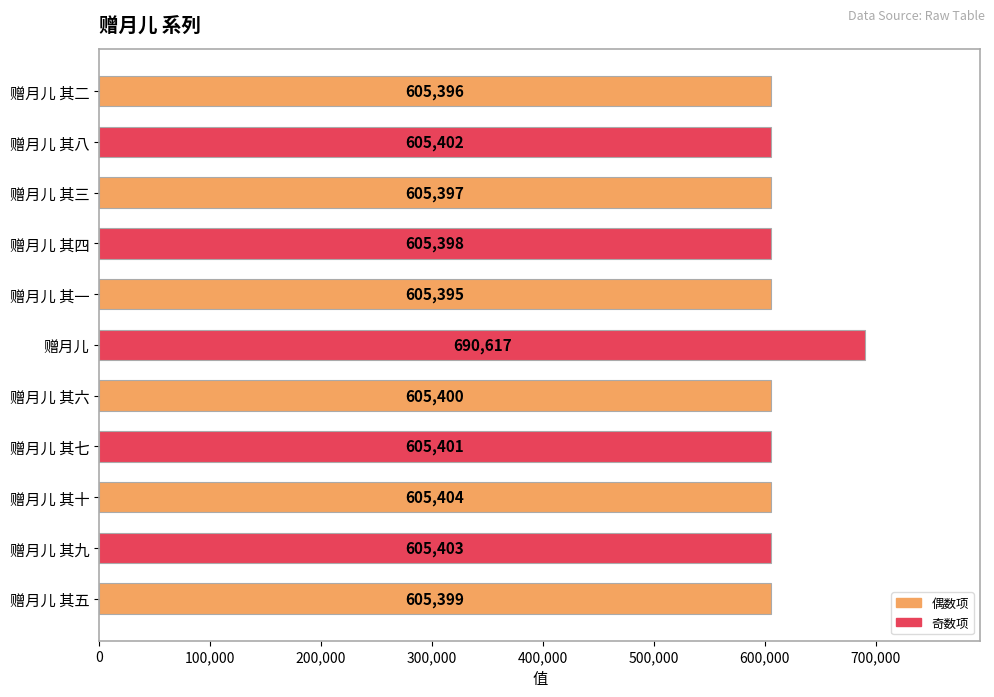

What is the ratio of the value at 赠月儿 其四 to the value at 赠月儿 其八?

1.0